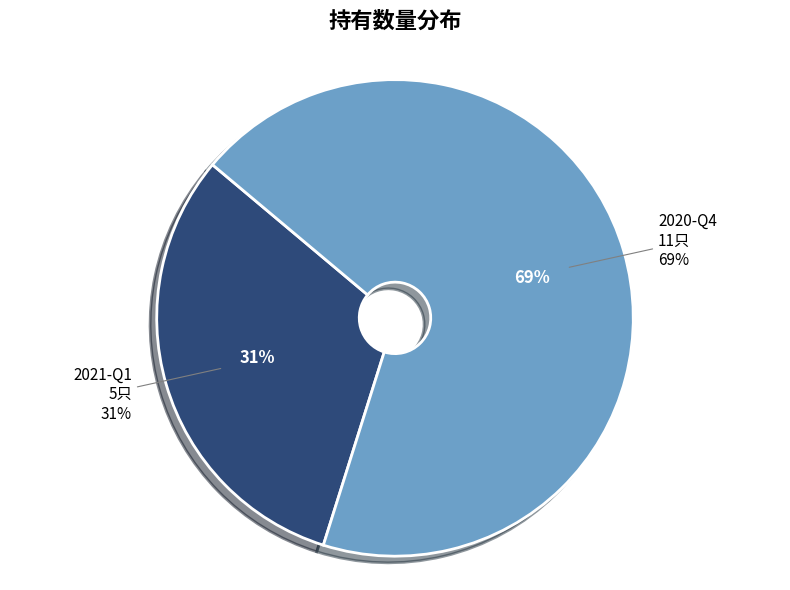

Is it true that 2021-Q1 is 24% of the pie?

False